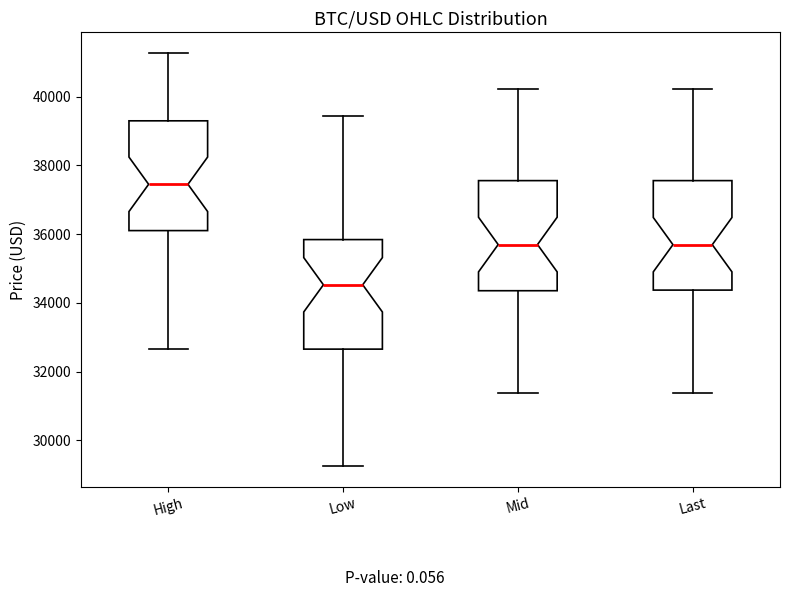

Reading left to right, transcribe this box plot: for each box, give where its median line is, the range the box spans, and where its two whiskers end, as read against the y-axis. The values are not printed on the chart, so give them approximately, as read against the axis.

High: median 37400, box 36200 to 39200, whiskers 32600 to 41200
Low: median 34600, box 32600 to 35800, whiskers 29200 to 39400
Mid: median 35600, box 34400 to 37600, whiskers 31400 to 40200
Last: median 35600, box 34400 to 37600, whiskers 31400 to 40200